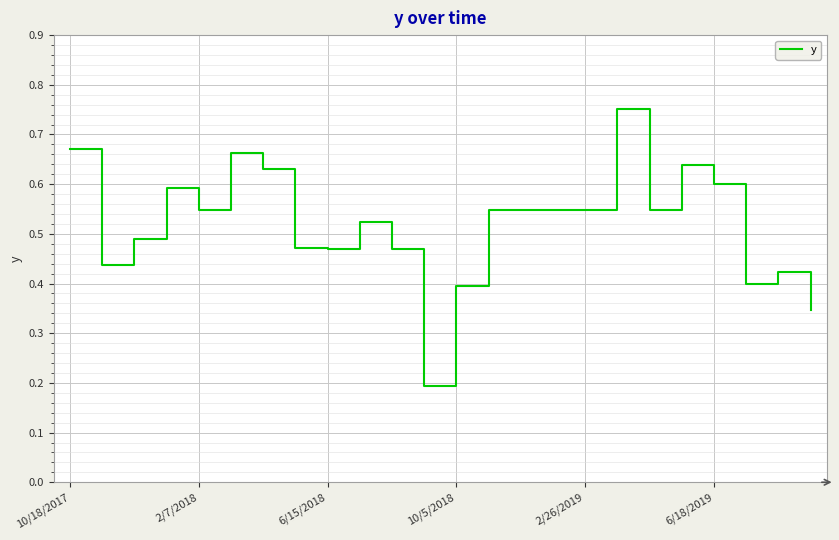

What is the value of the 3rd point from the left?

0.5